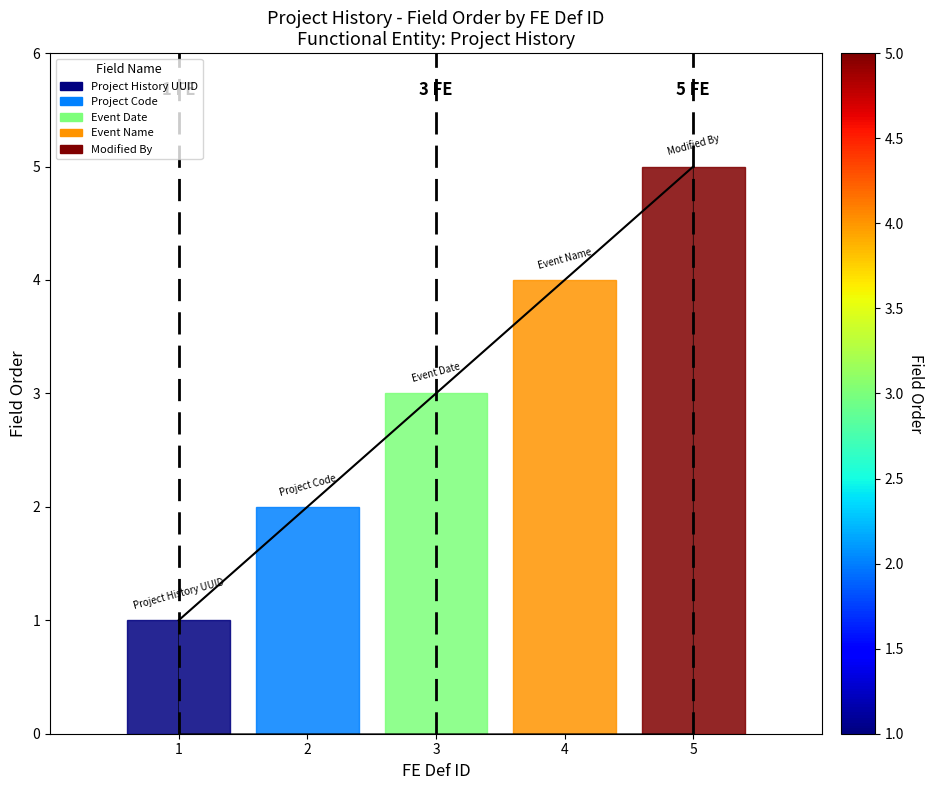

The value at 5 is 7. True or false?

False